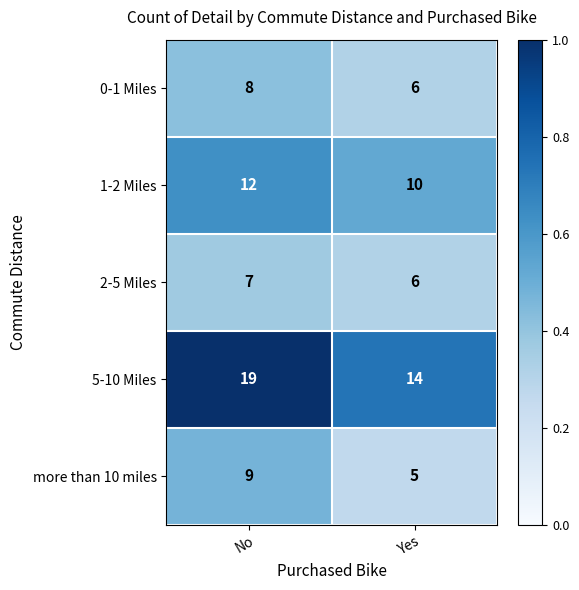

The value of 1-2 Miles at No is 12. True or false?

True